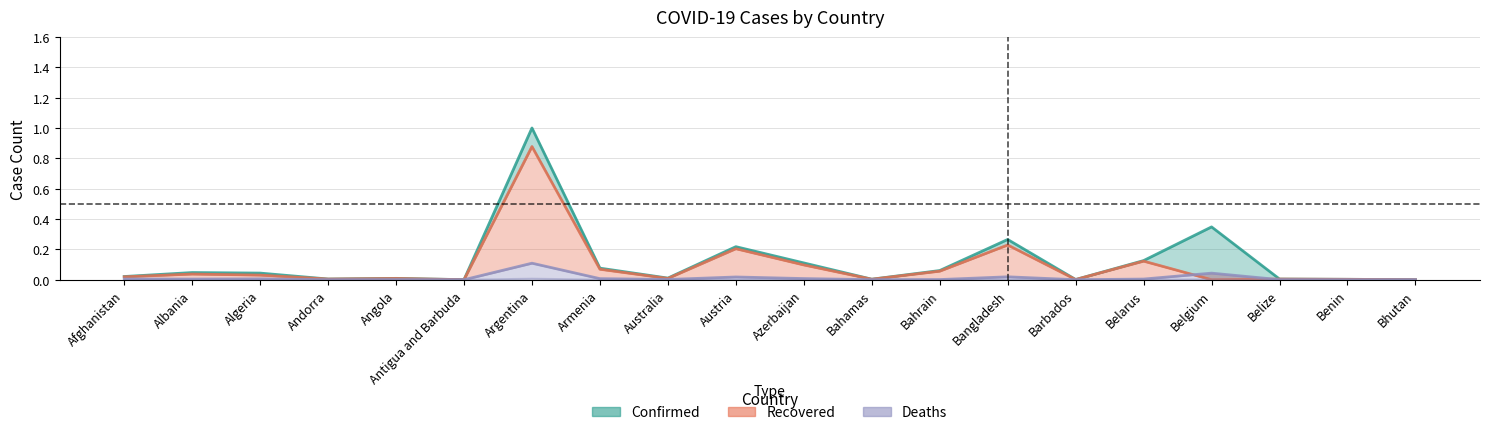

What is the value of the Recovered point at the 7th from the left?

0.9